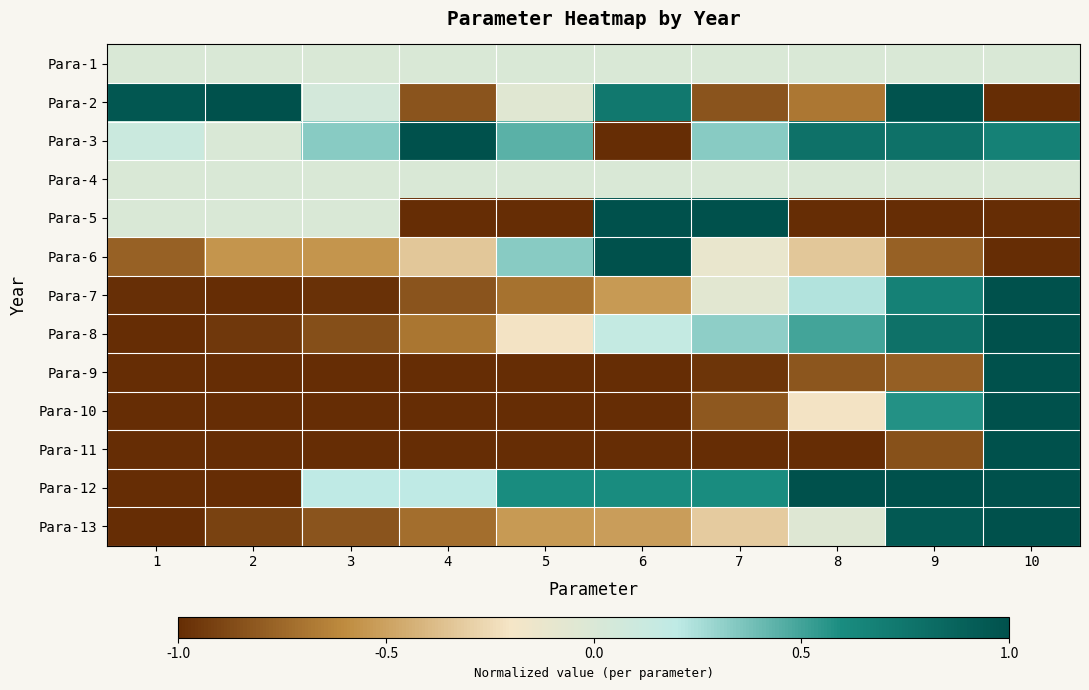

Reading left to right, extract all data points from this chart.

Para-1: 1=0.0	2=0.0	3=0.0	4=0.0	5=0.0	6=0.0	7=0.0	8=0.0	9=0.0	10=0.0
Para-2: 1=1.0	2=1.0	3=0.0	4=-0.8	5=-0.1	6=0.7	7=-0.8	8=-0.7	9=1.0	10=-1.0
Para-3: 1=0.1	2=0.0	3=0.3	4=1.0	5=0.4	6=-1.0	7=0.3	8=0.8	9=0.8	10=0.7
Para-4: 1=0.0	2=0.0	3=0.0	4=0.0	5=0.0	6=0.0	7=0.0	8=0.0	9=0.0	10=0.0
Para-5: 1=0.0	2=0.0	3=0.0	4=-1.0	5=-1.0	6=1.0	7=1.0	8=-1.0	9=-1.0	10=-1.0
Para-6: 1=-0.8	2=-0.6	3=-0.6	4=-0.3	5=0.3	6=1.0	7=-0.1	8=-0.3	9=-0.8	10=-1.0
Para-7: 1=-1.0	2=-1.0	3=-1.0	4=-0.8	5=-0.7	6=-0.5	7=-0.1	8=0.2	9=0.7	10=1.0
Para-8: 1=-1.0	2=-0.9	3=-0.9	4=-0.7	5=-0.2	6=0.2	7=0.3	8=0.5	9=0.8	10=1.0
Para-9: 1=-1.0	2=-1.0	3=-1.0	4=-1.0	5=-1.0	6=-1.0	7=-1.0	8=-0.8	9=-0.8	10=1.0
Para-10: 1=-1.0	2=-1.0	3=-1.0	4=-1.0	5=-1.0	6=-1.0	7=-0.8	8=-0.2	9=0.6	10=1.0
Para-11: 1=-1.0	2=-1.0	3=-1.0	4=-1.0	5=-1.0	6=-1.0	7=-1.0	8=-1.0	9=-0.8	10=1.0
Para-12: 1=-1.0	2=-1.0	3=0.2	4=0.2	5=0.6	6=0.6	7=0.6	8=1.0	9=1.0	10=1.0
Para-13: 1=-1.0	2=-0.9	3=-0.8	4=-0.7	5=-0.5	6=-0.5	7=-0.3	8=-0.0	9=0.9	10=1.0